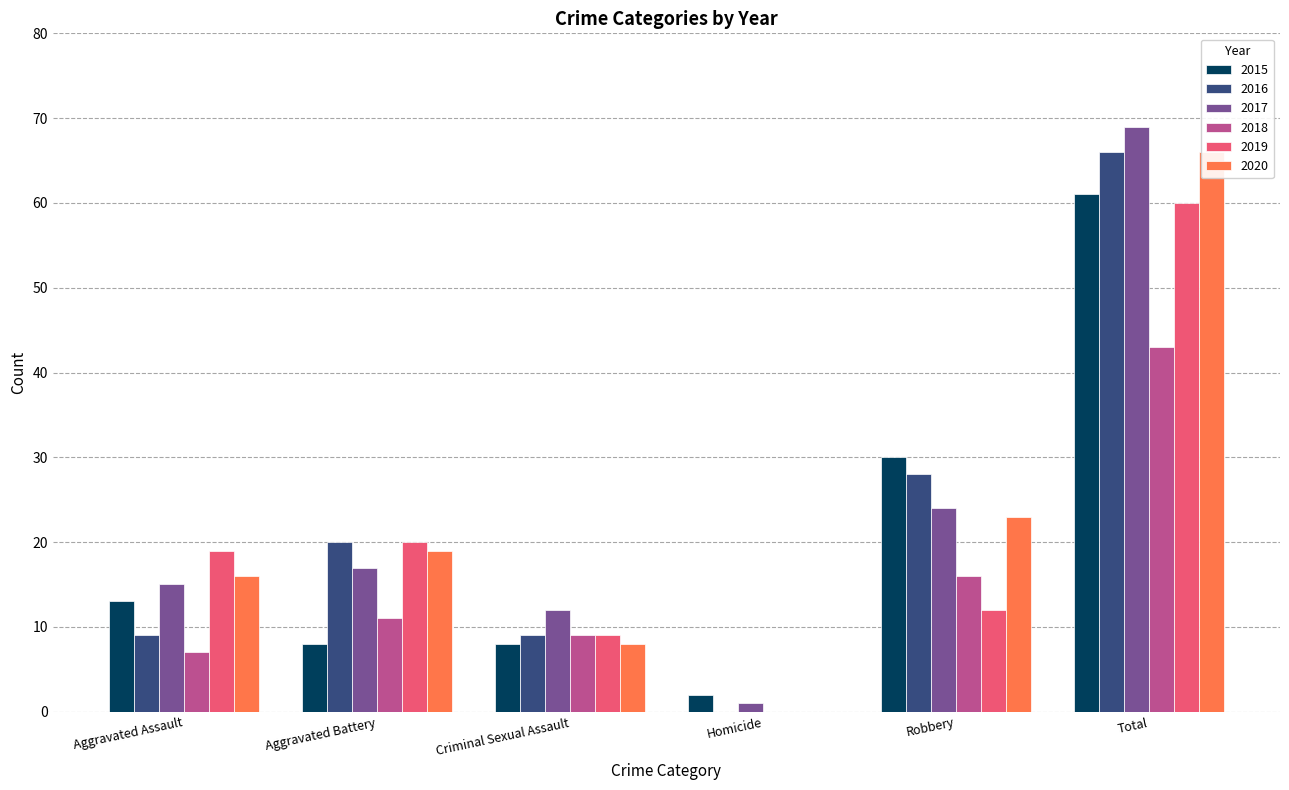

What is the label of the 4th bar from the left?

Homicide